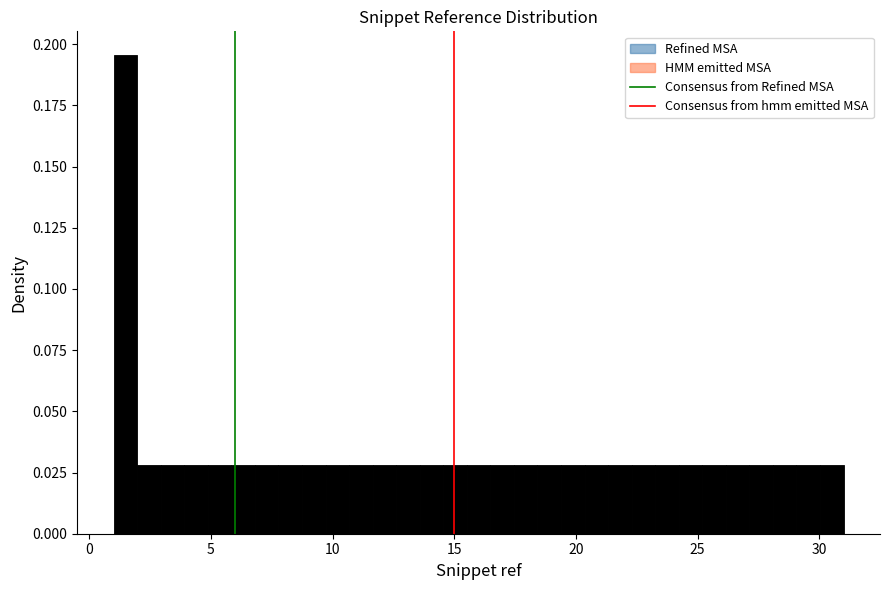

Around what value on the x-axis is the tallest bar? Give the approximate position of its centre, as read against the axis.

1.5